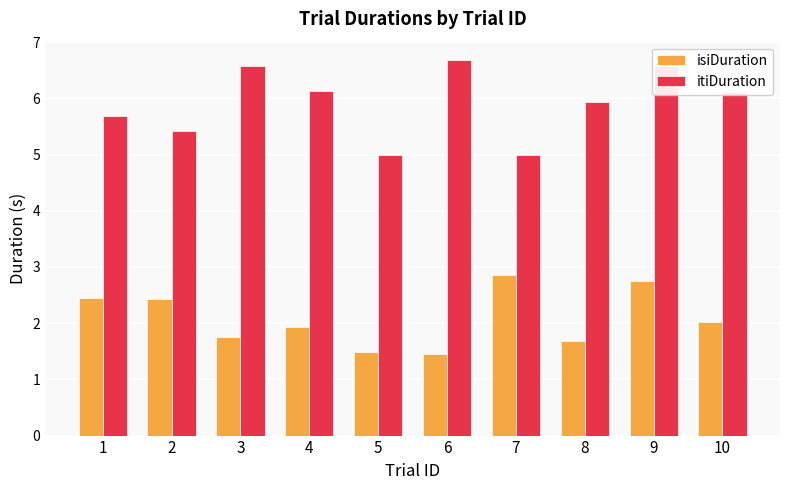

Rank the series by their maximum value, from lowest to highest.

isiDuration, itiDuration